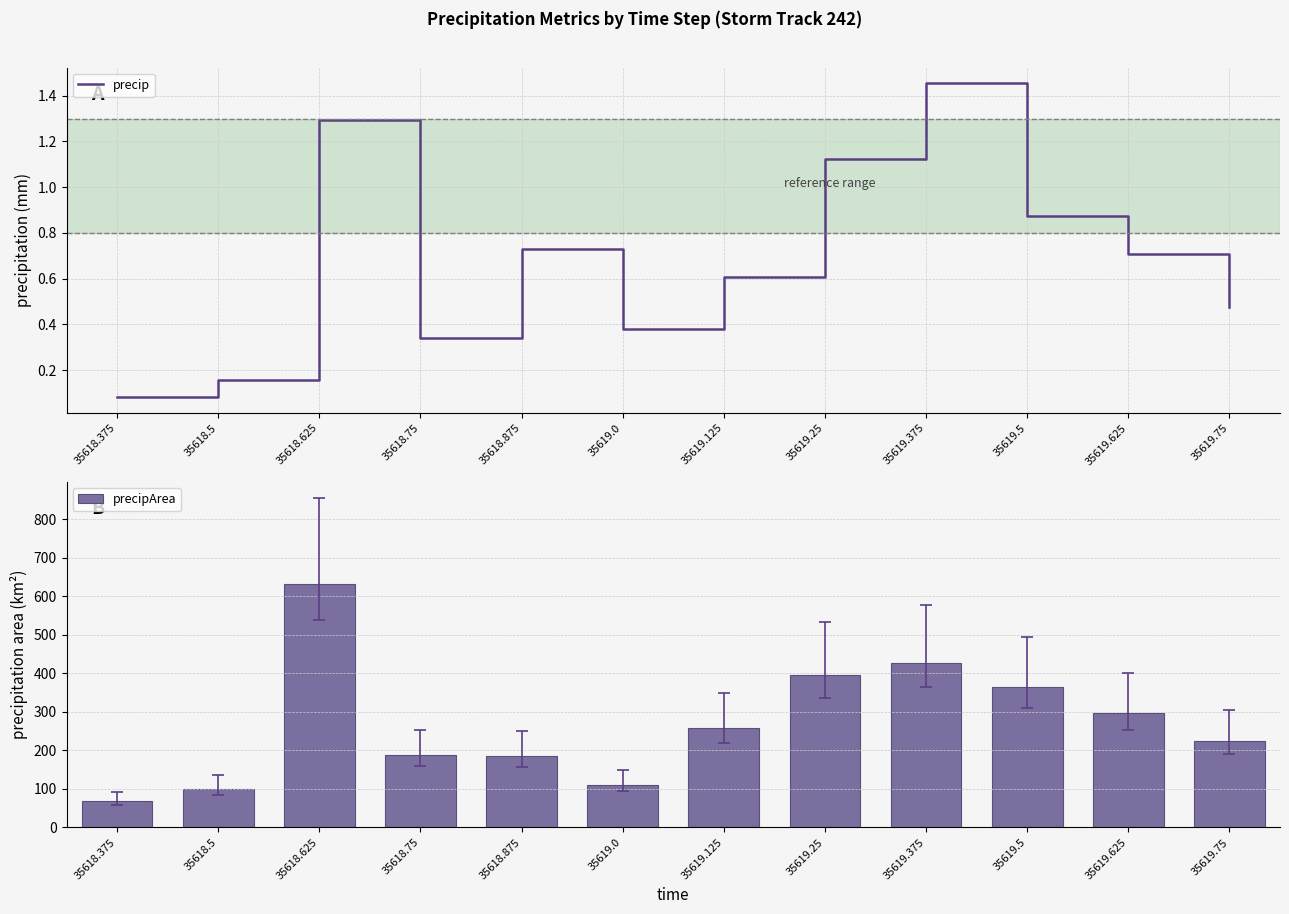

What is the total value across all series at 35619.25?

397.1